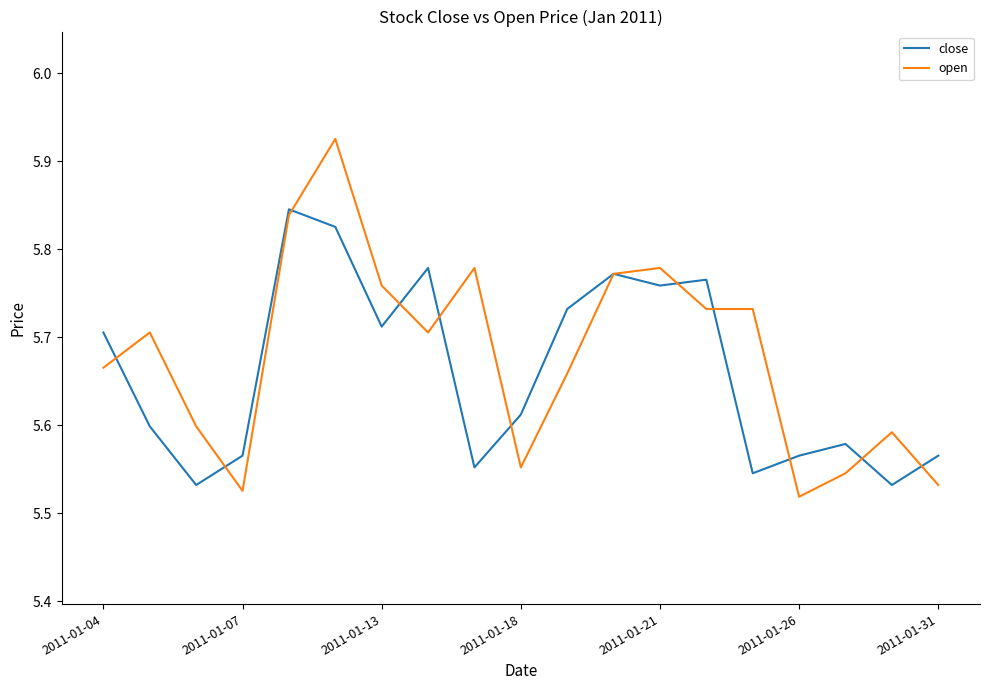

True or false: open has more than 1 interior local peaks.

True